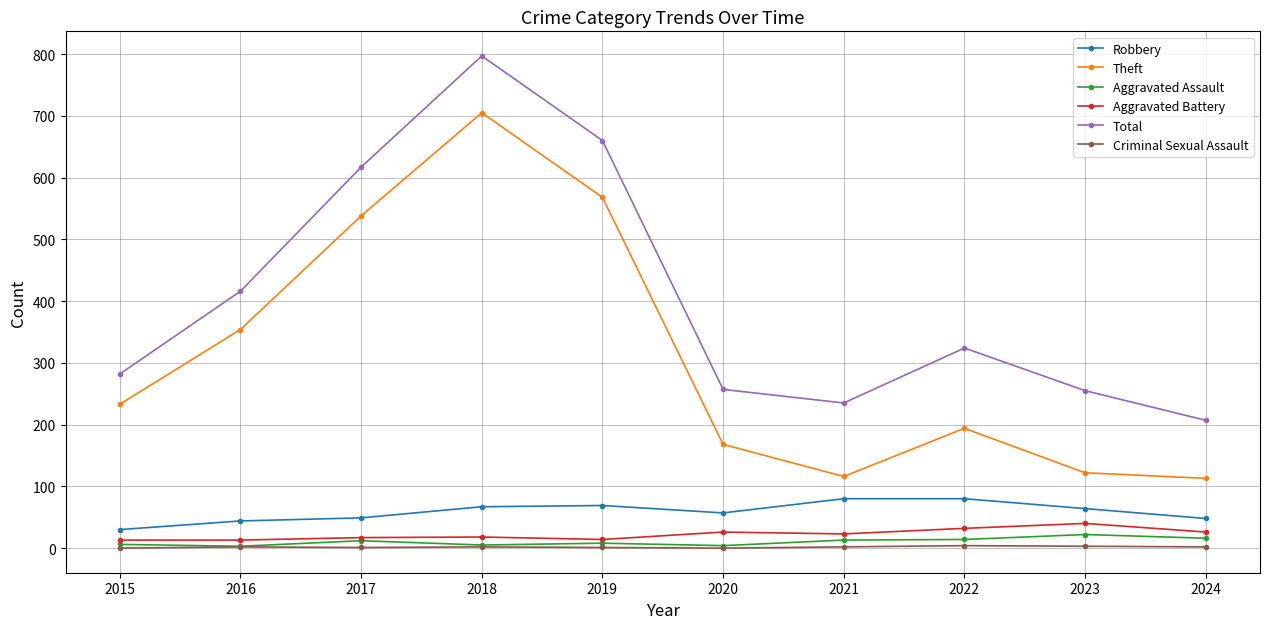

The Total series shows 381 at 2021. True or false?

False